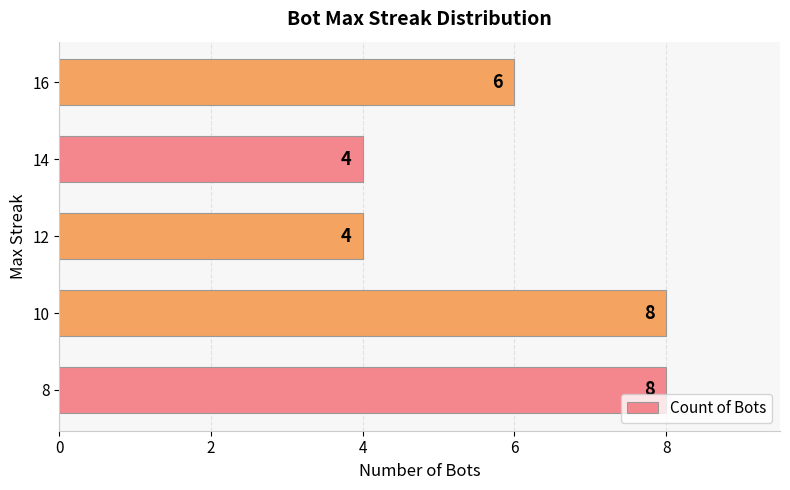

What is the change in value from 8 to 14?

-4